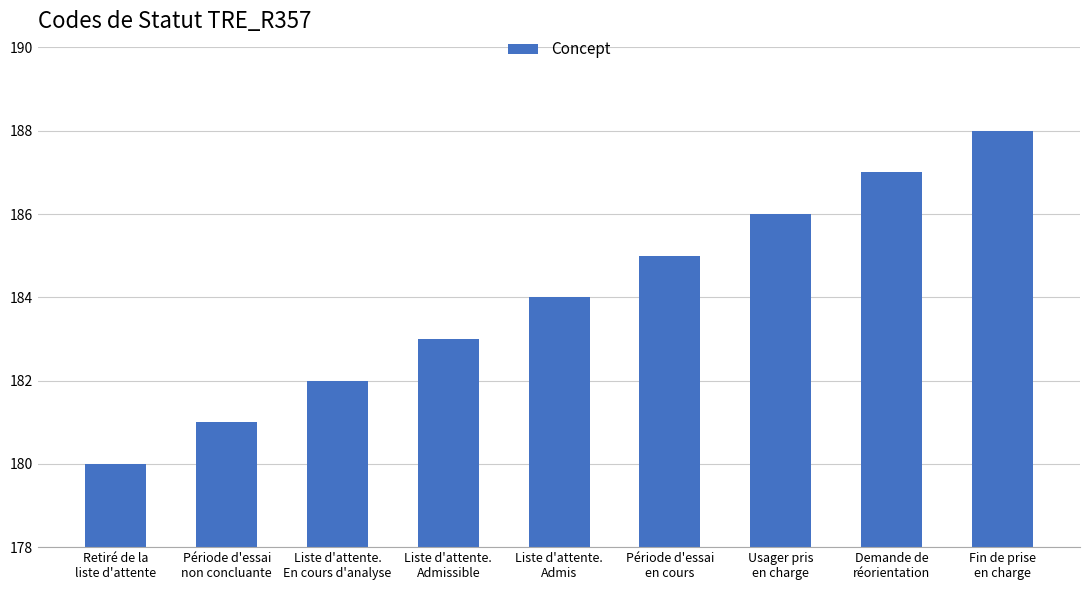

Reading right to left, list all the values displayed in this chart.

188	187	186	185	184	183	182	181	180